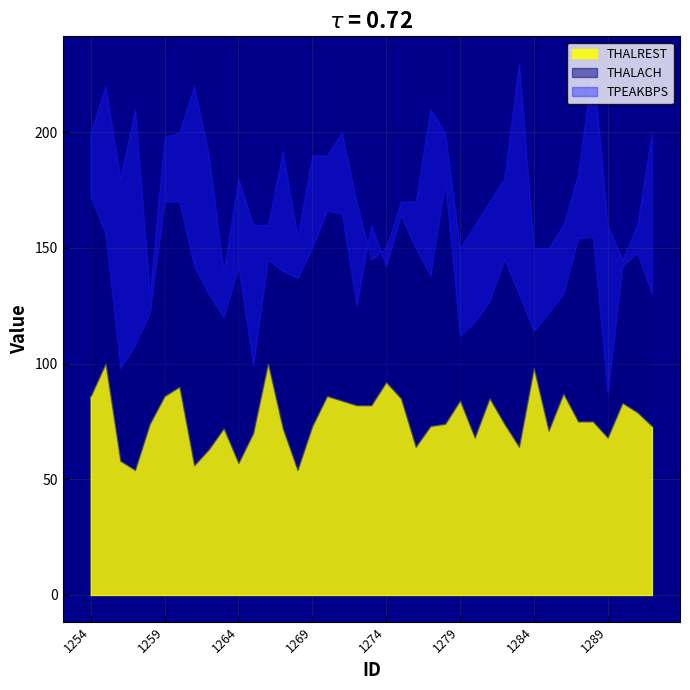

What is the greatest value displayed?

230